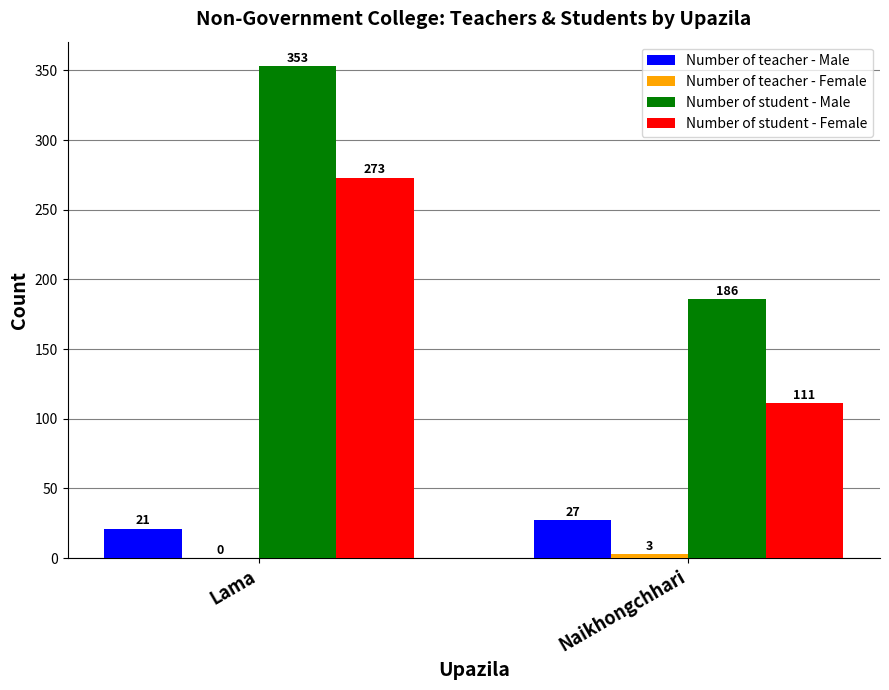

The Number of teacher - Male series shows 27 at Naikhongchhari. True or false?

True